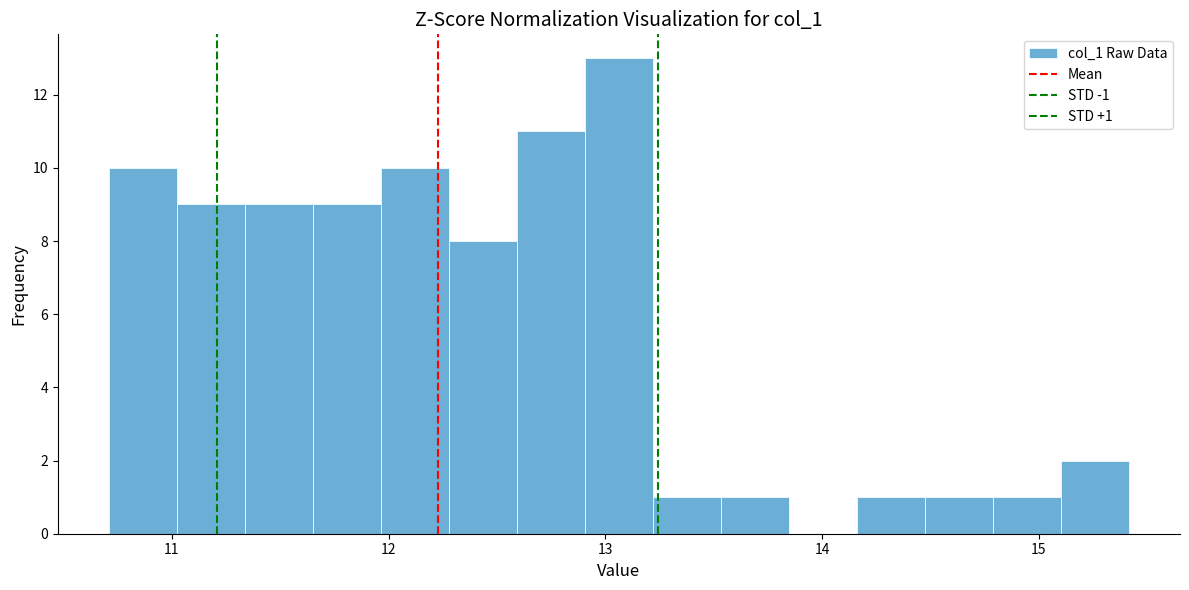

Around what value on the x-axis is the tallest bar? Give the approximate position of its centre, as read against the axis.

13.1